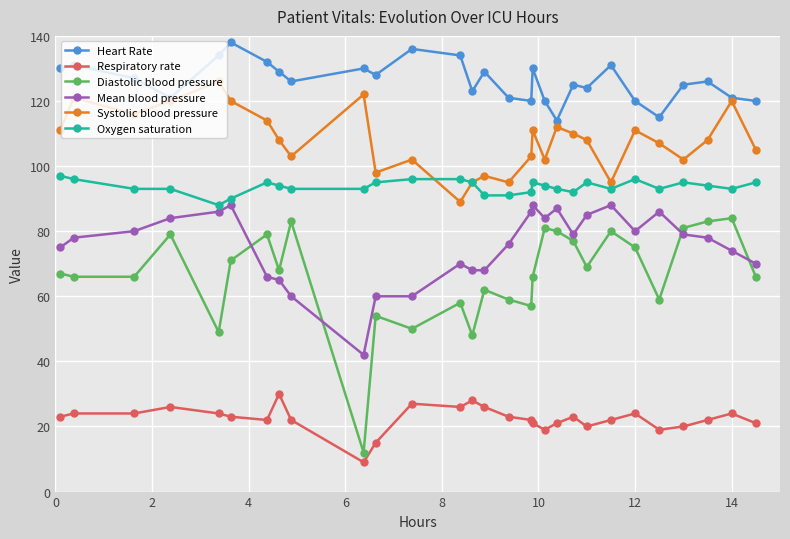

True or false: Oxygen saturation and Diastolic blood pressure cross at least once.

False